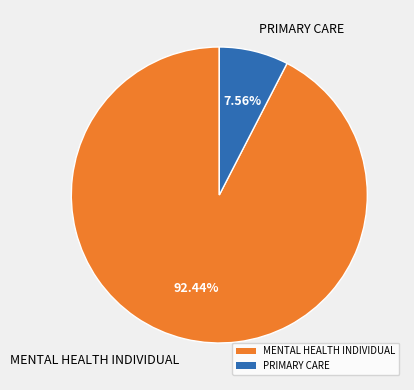

What percentage do MENTAL HEALTH INDIVIDUAL and PRIMARY CARE together represent?

100.0%